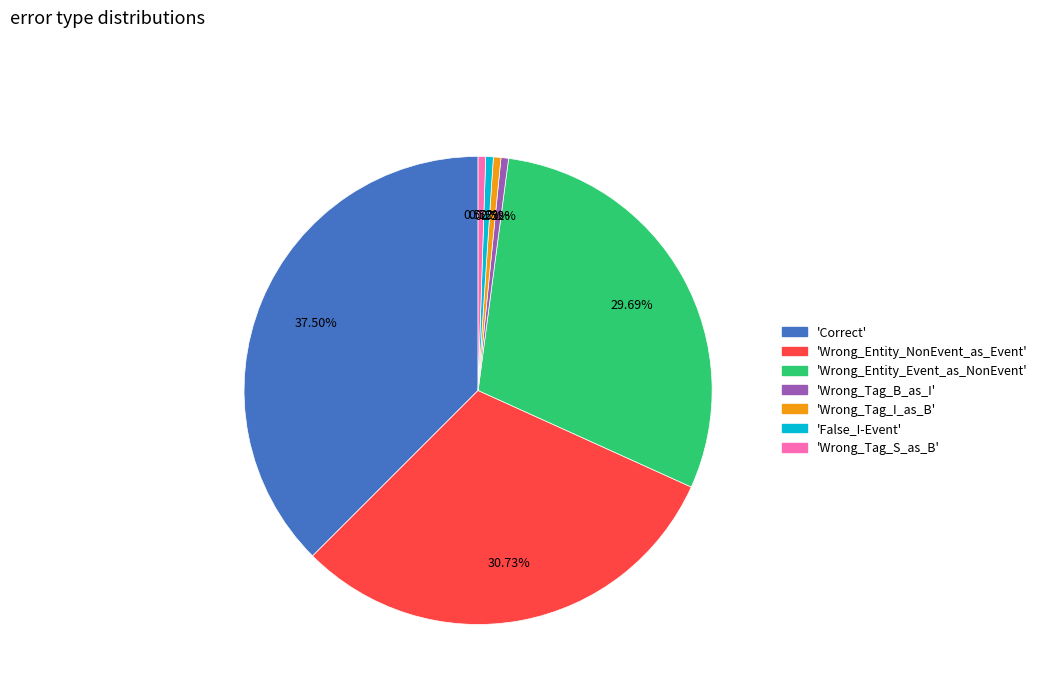

Is there a majority slice in this chart?

No